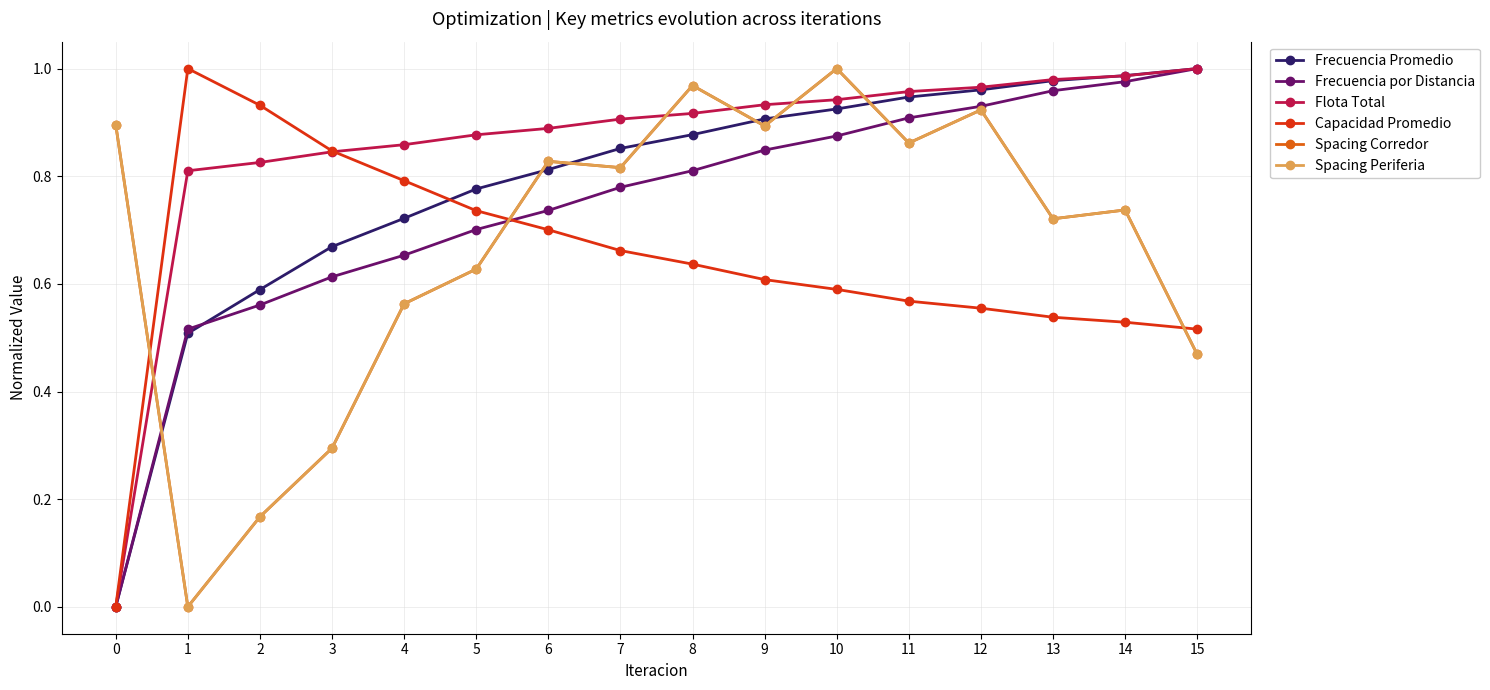

Does the chart have visible grid lines?

Yes